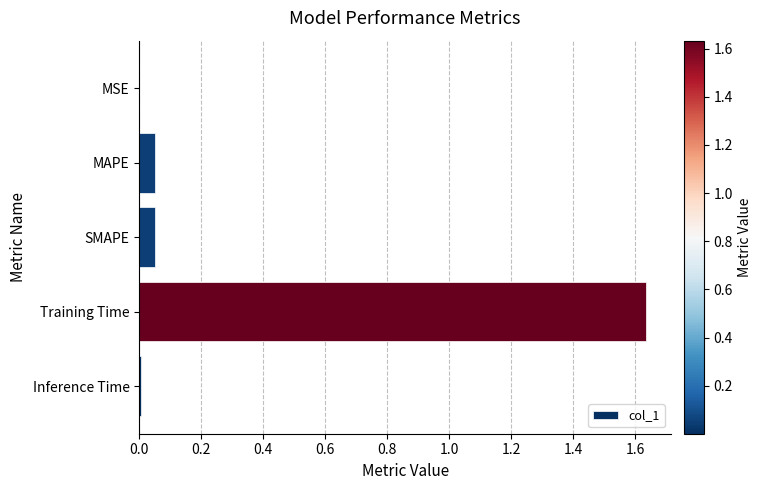

What is the sum of the values at MAPE and Training Time?

1.7